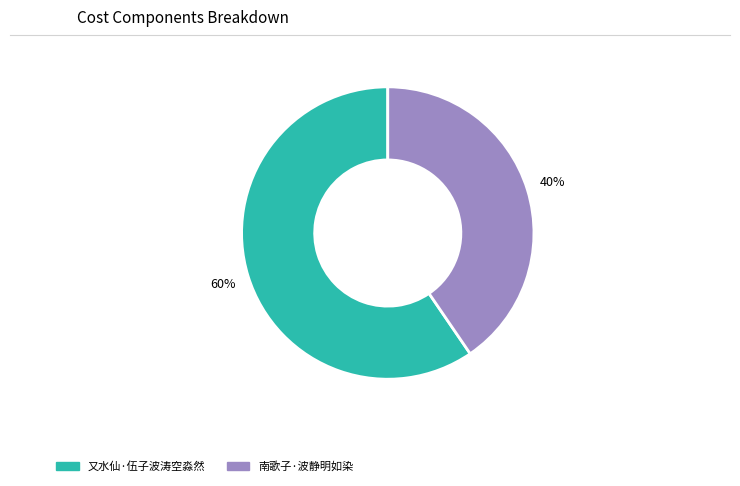

To the nearest percent, what is the average slice percentage?

50%